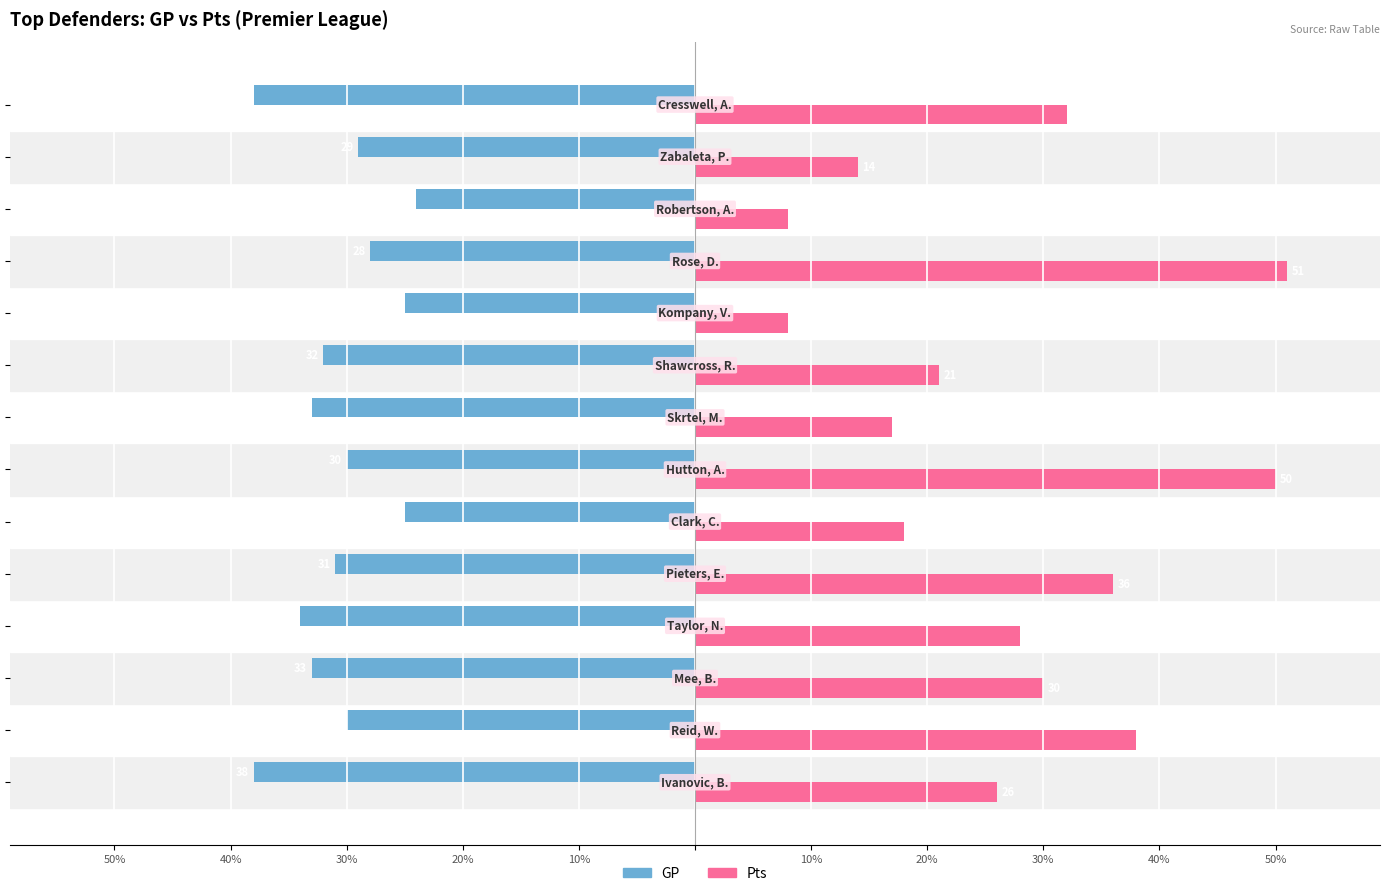

What are all the series names shown in the legend?

GP, Pts